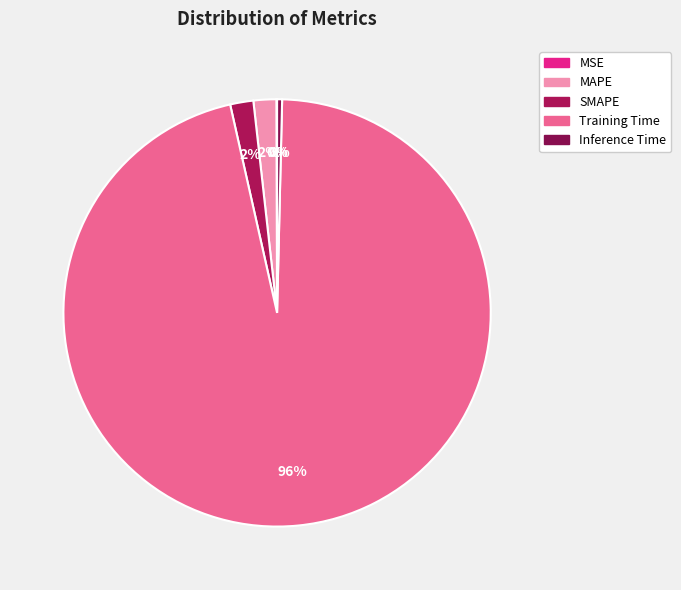

Which category has the biggest portion of the pie?

Training Time